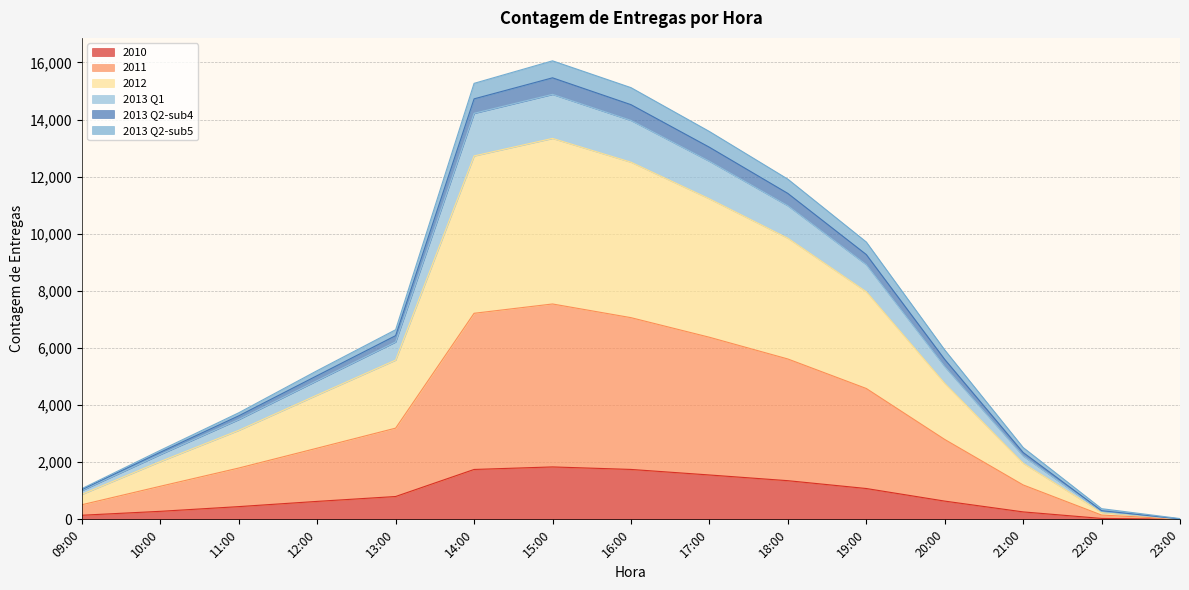

True or false: 2010 has a value of 962 at 17:00.

False